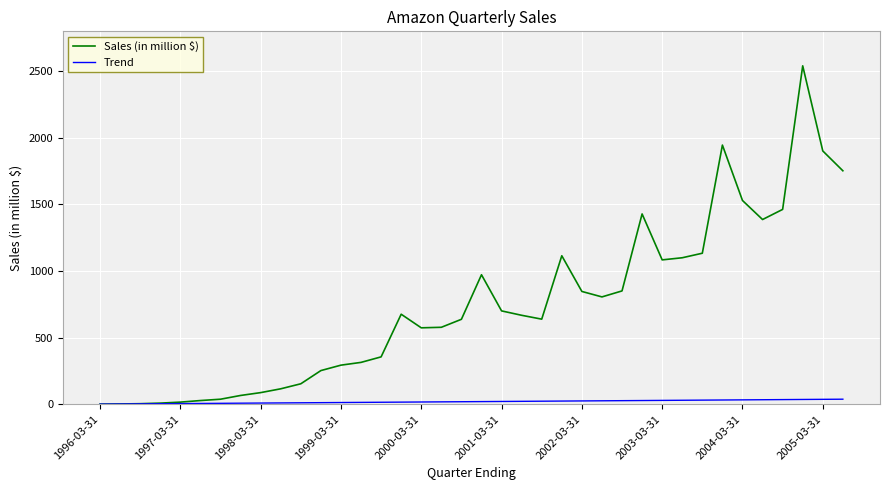

Which series has the largest range (max minus min)?

Sales (in million $)